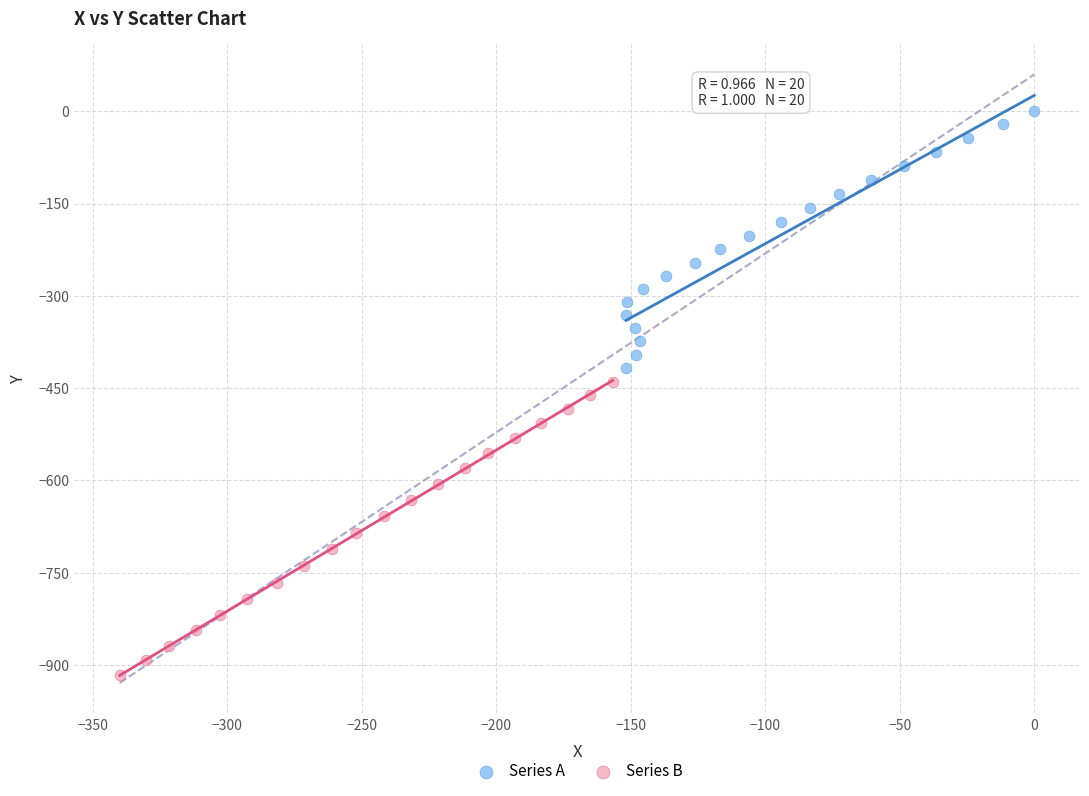

Which series contains the highest Y value?

Series A